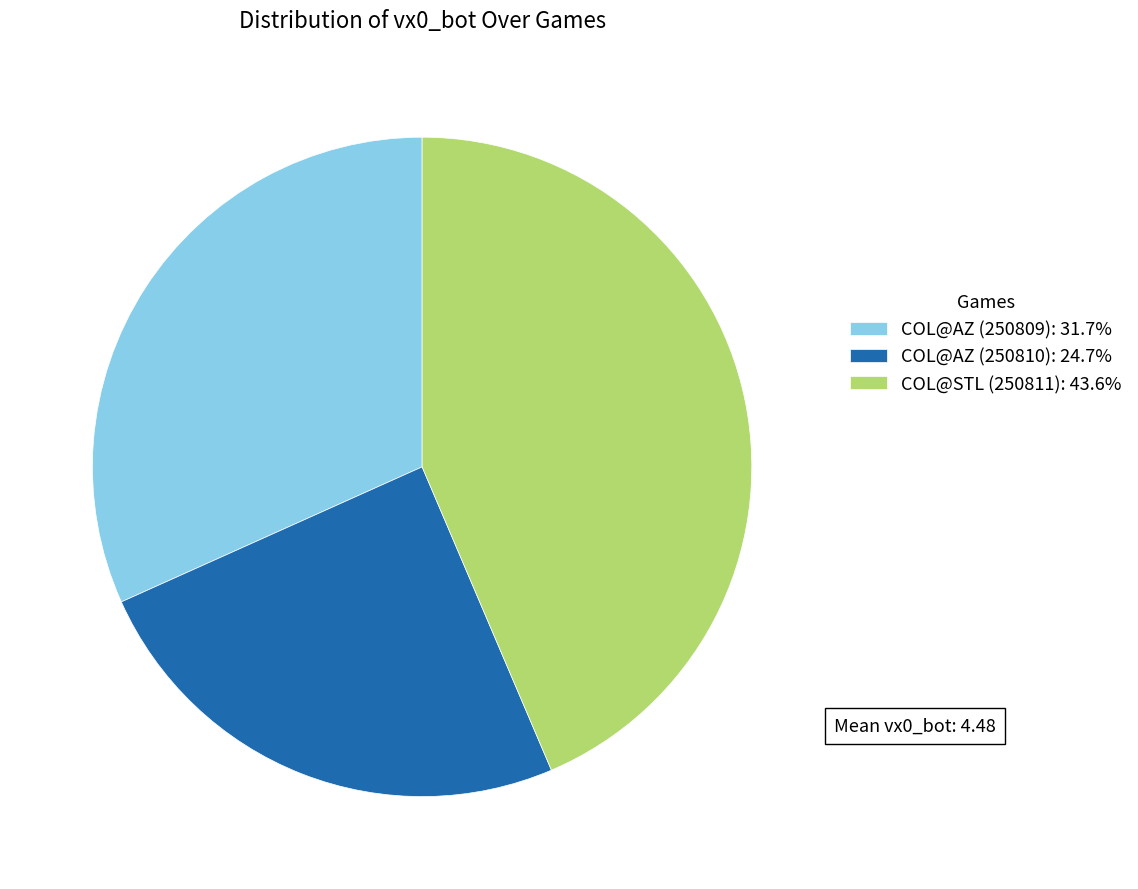

How many slices are in this pie chart?

3